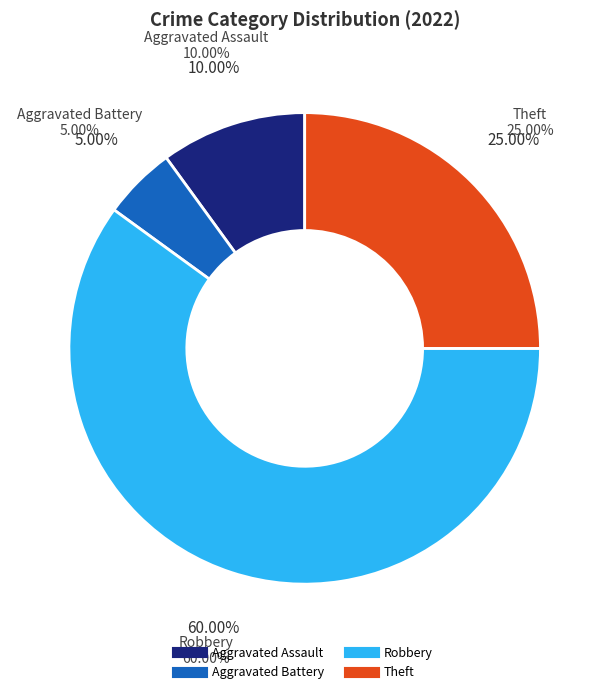

True or false: Robbery accounts for 60% of the total.

True